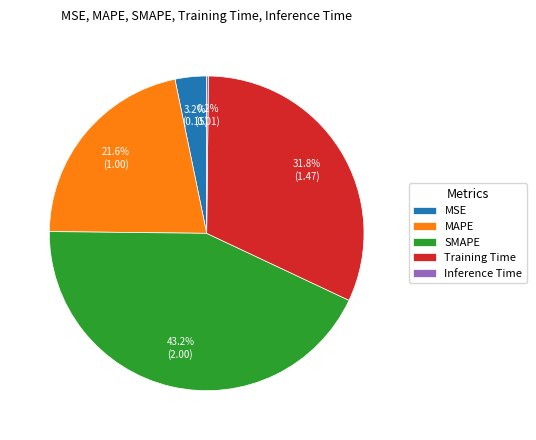

To the nearest percent, what is the combined percentage of MSE and Training Time?

35%